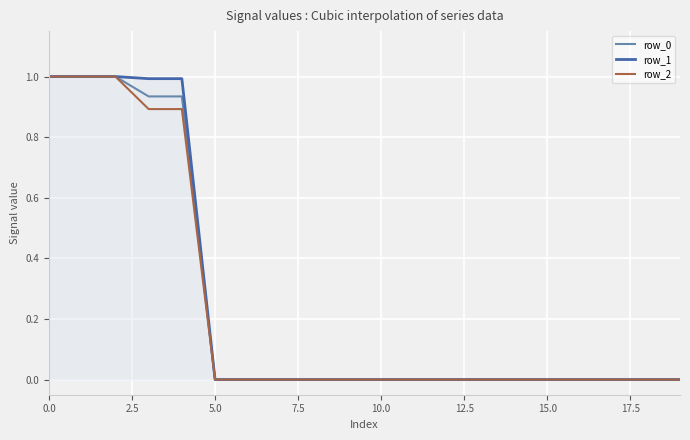

Which series has the widest spread of values?

row_1